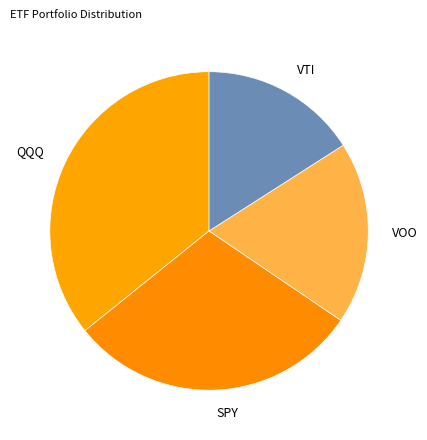

Is it true that VTI is 16% of the pie?

True